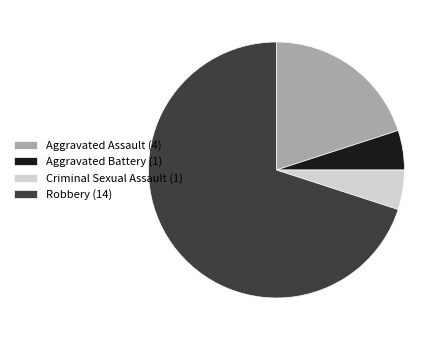

Is it true that Aggravated Assault is 20% of the pie?

True